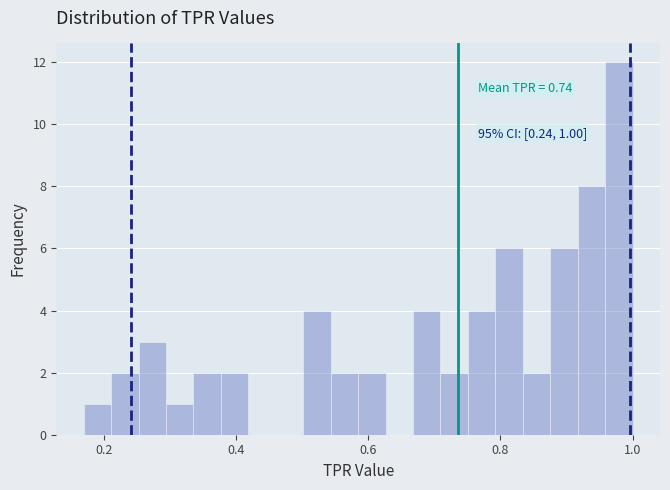

Read against the x-axis, roughly where is the centre of the tallest bar?

0.98